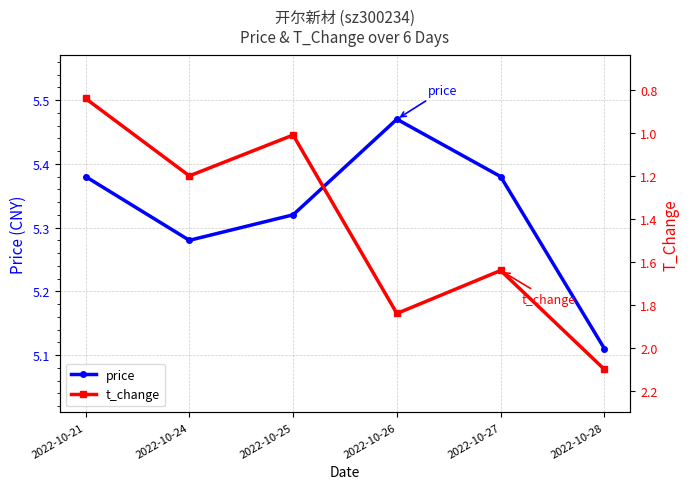

What is the sum of the price values at 2022-10-25 and 2022-10-21?

10.7